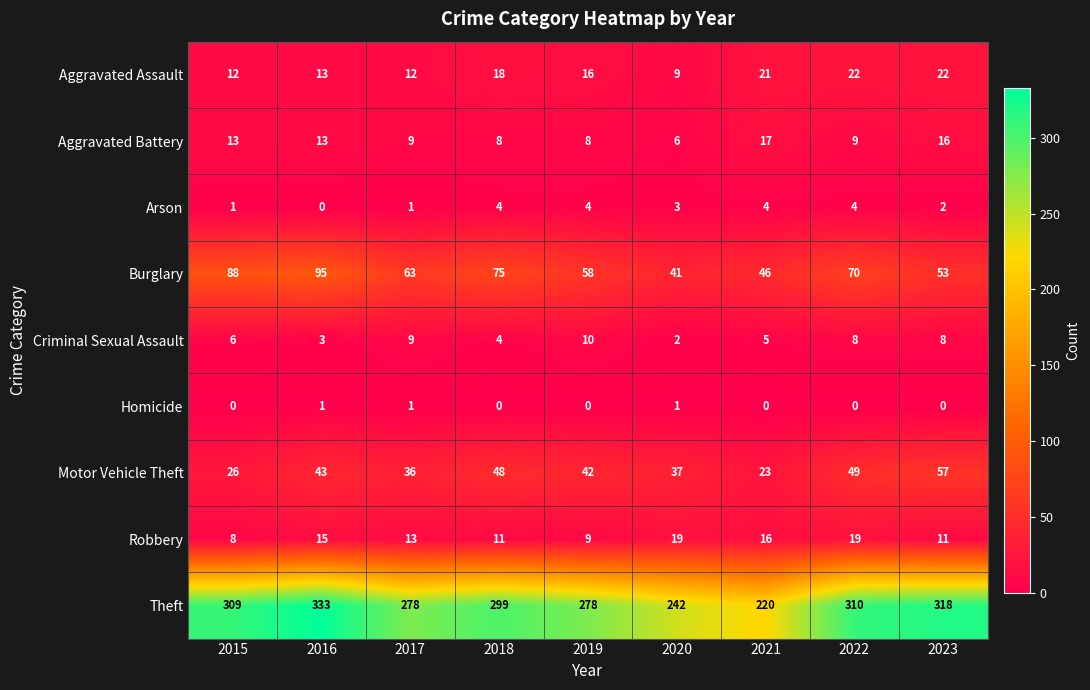

How many data points does each series have?

9